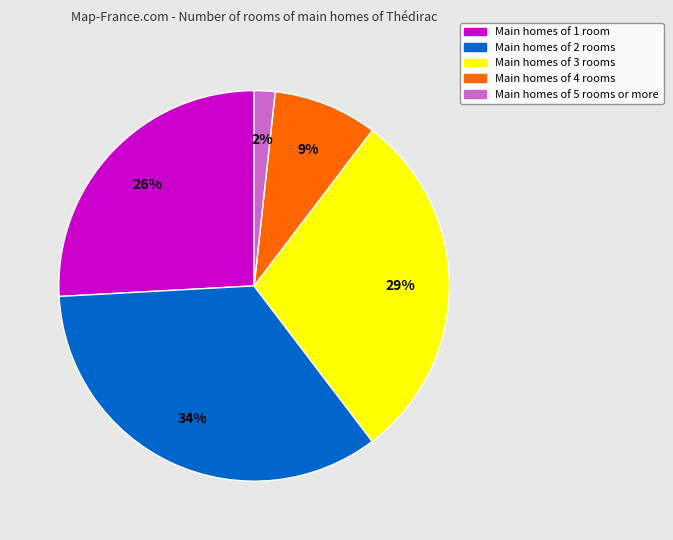

Which has a higher value, Main homes of 5 rooms or more or Main homes of 1 room?

Main homes of 1 room